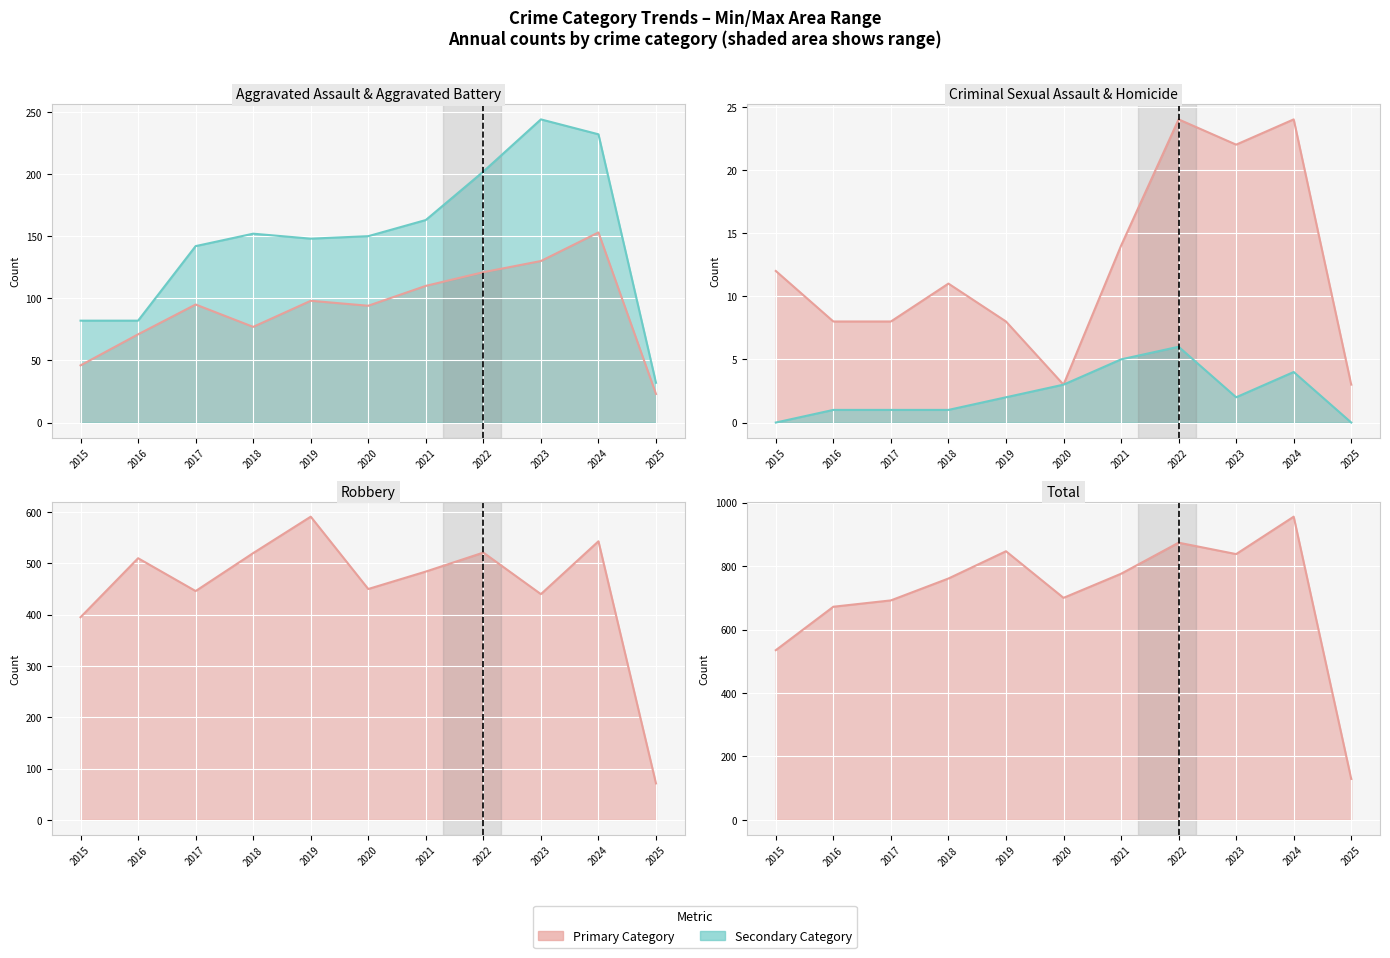

At which label is Homicide line closest to 3?

2020